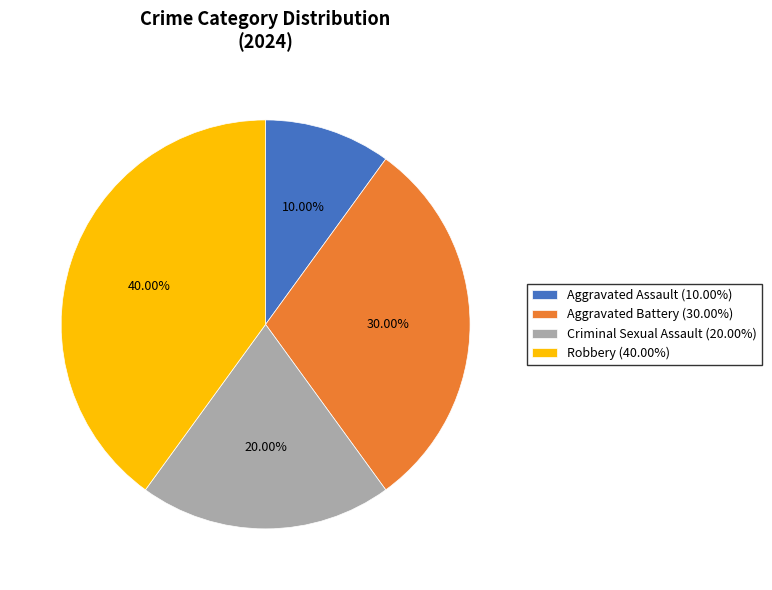

How many segments does this pie chart have?

4